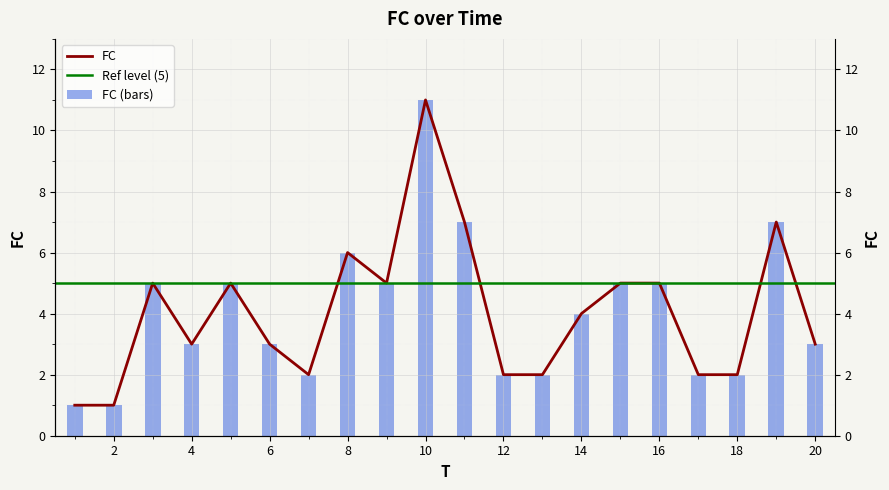

Where is the data nearest to the value 6?

8